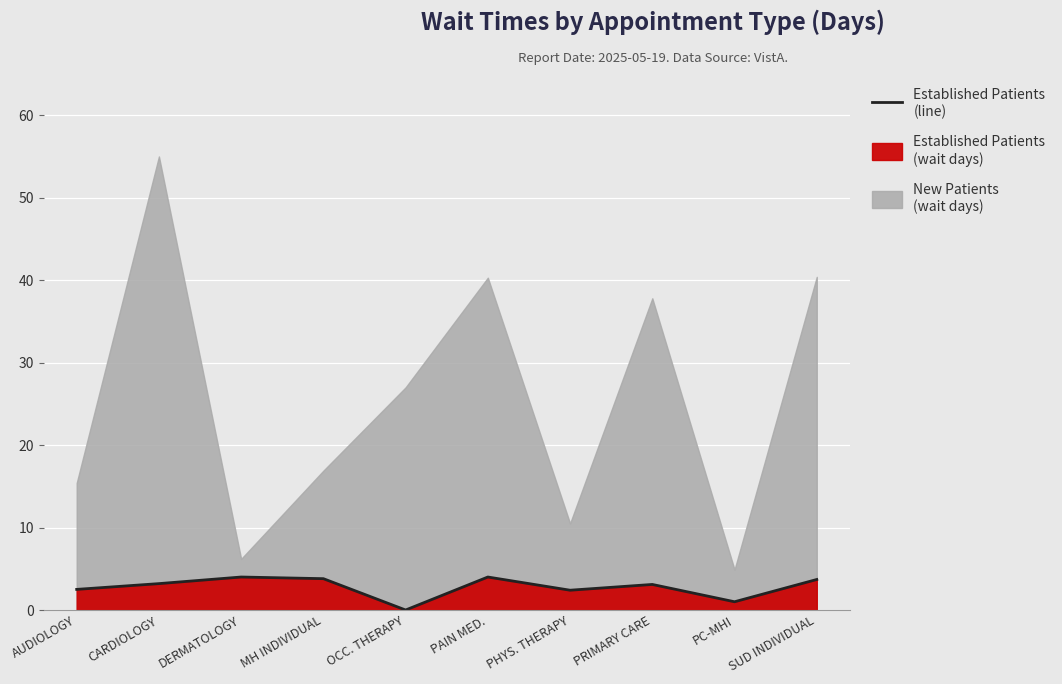

True or false: the data shows 3.1 at PRIMARY CARE.

True